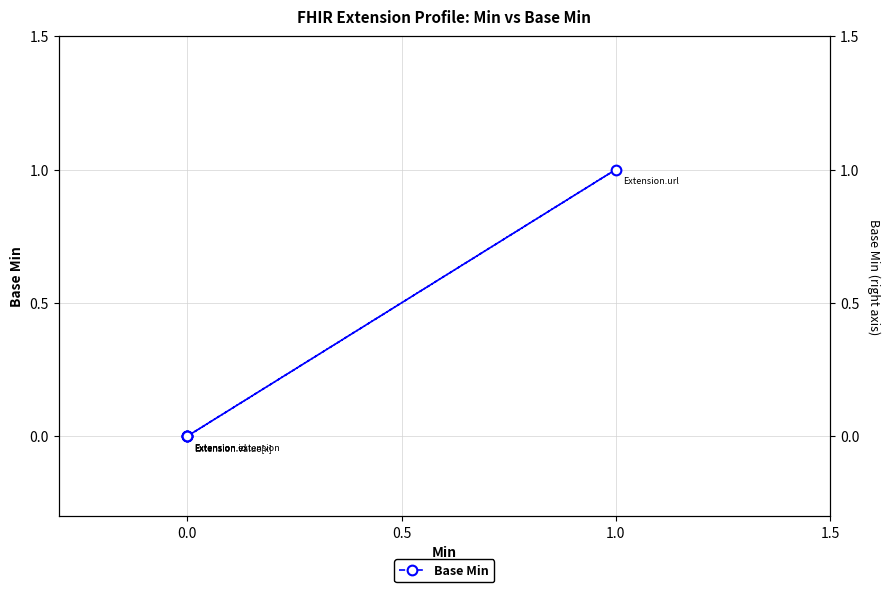

Which has a higher value, 1.5 or 0.0?

1.5